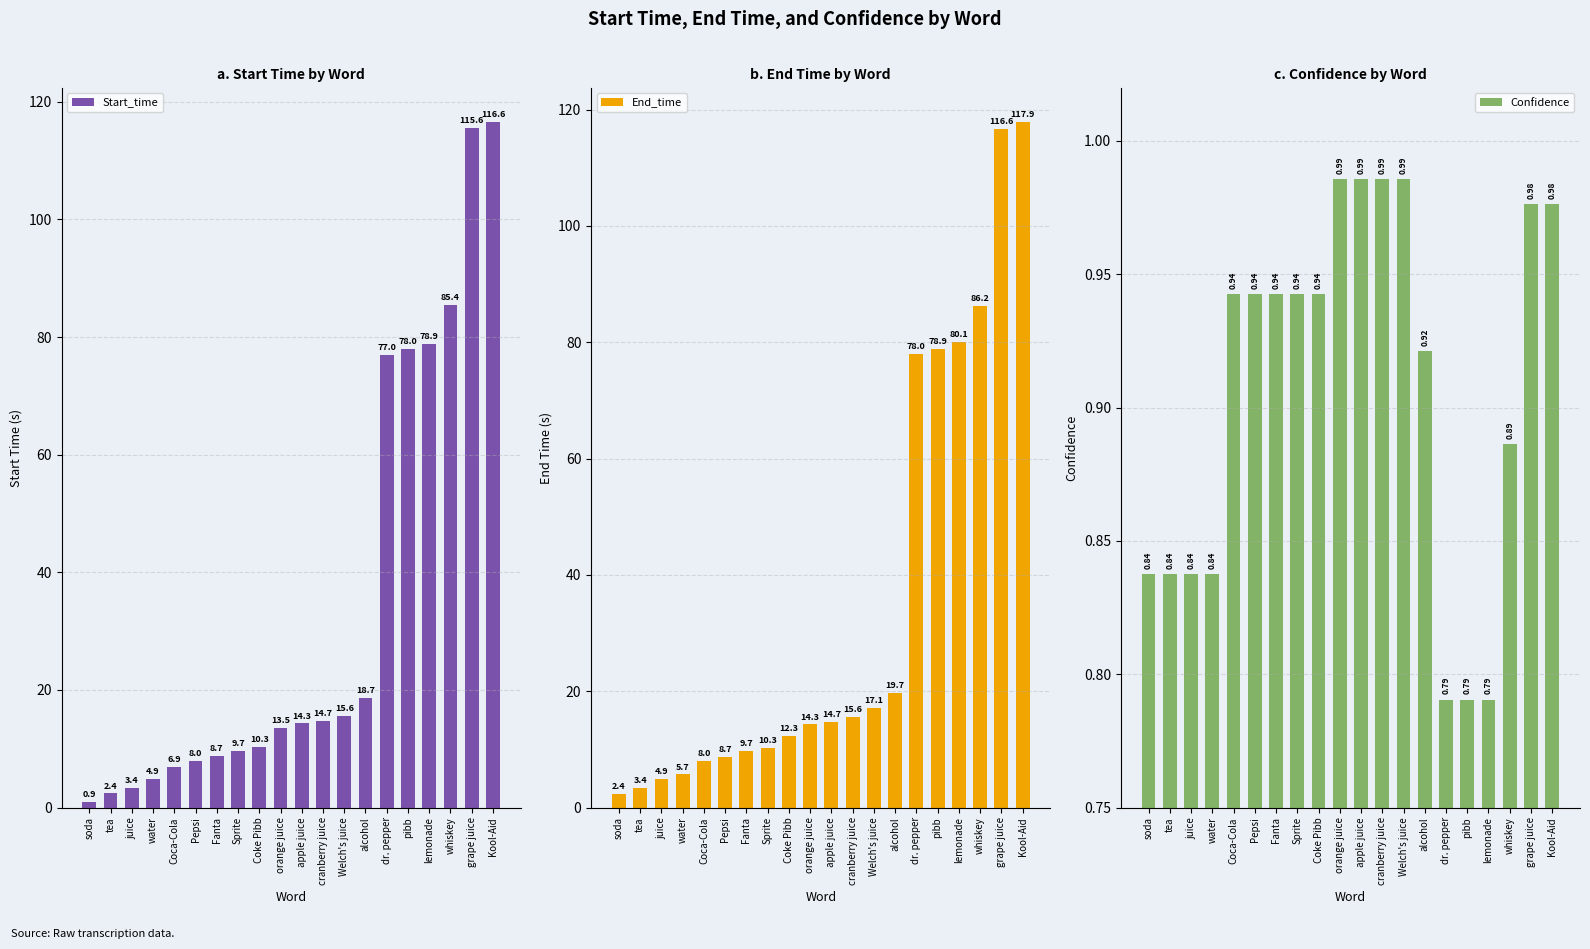

Which series has the largest total across all categories?

End_time